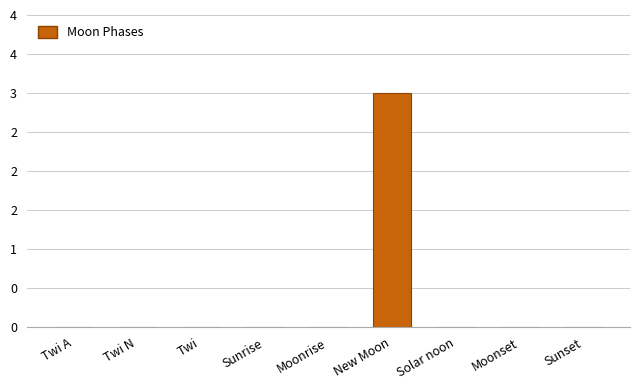

Are the bars horizontal?

No